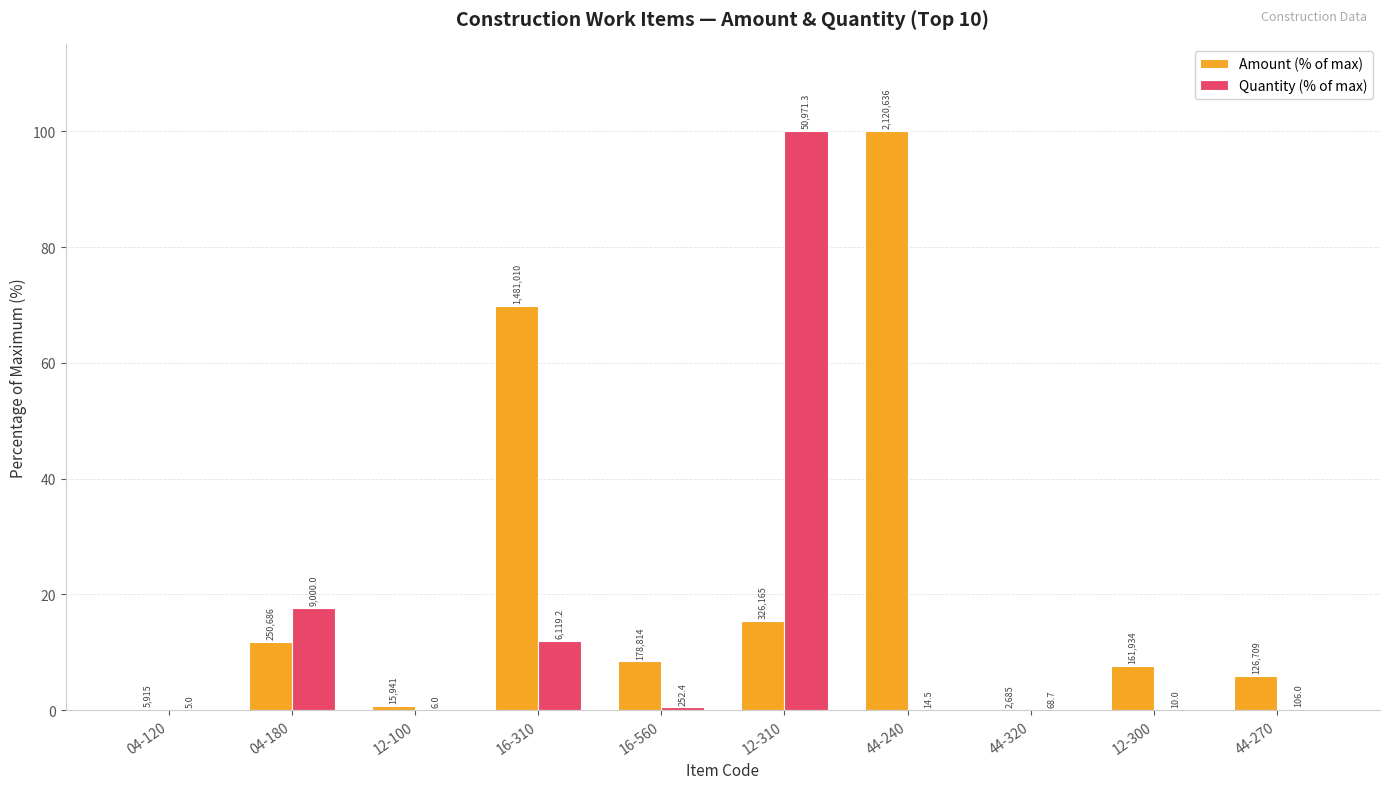

What is the average value of the Quantity (% of max) series?

13.1